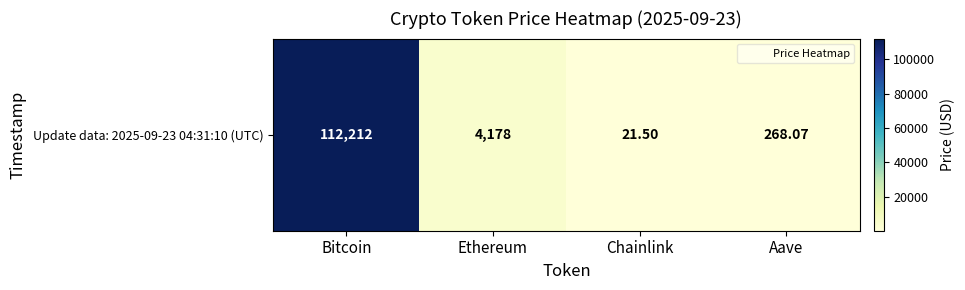

Approximately how many times larger is the value at Ethereum compared to Aave?

15.6